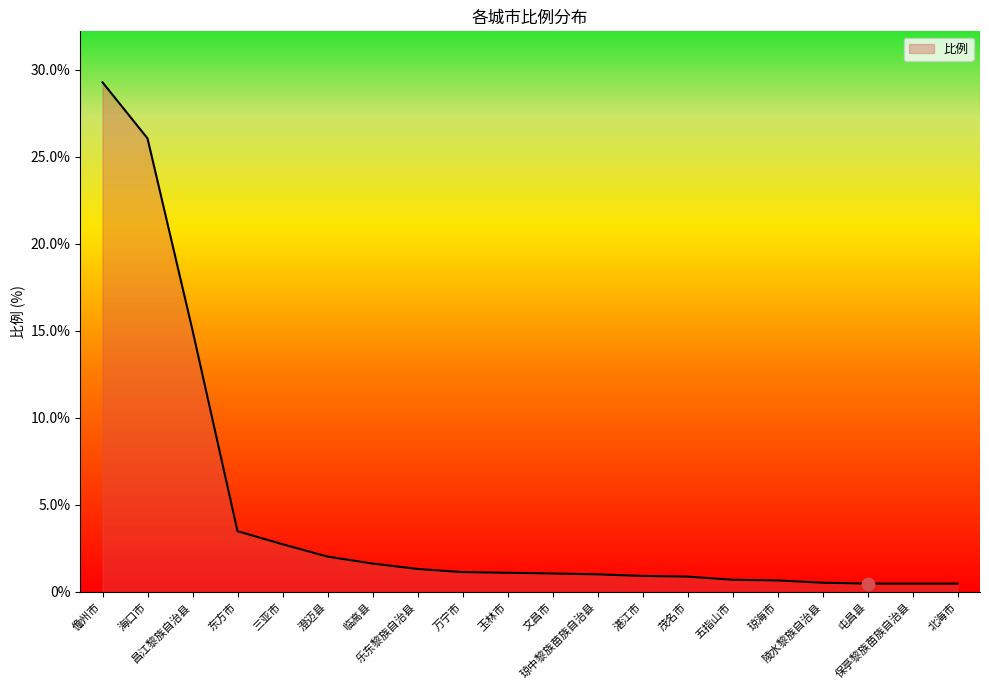

Which has a higher value, 临高县 or 陵水黎族自治县?

临高县